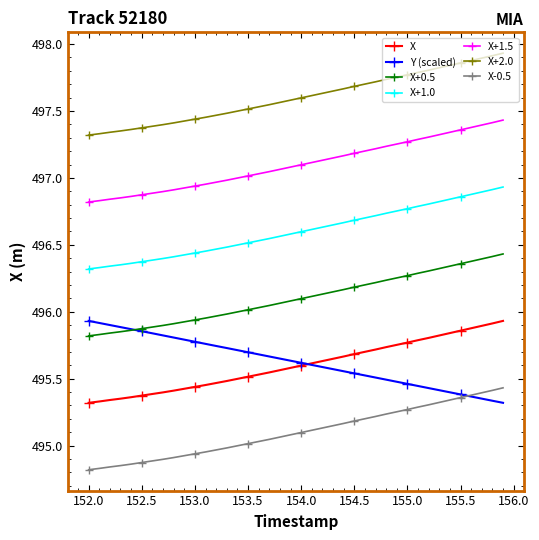

True or false: X+0.5 and X+1.5 intersect in this chart.

False